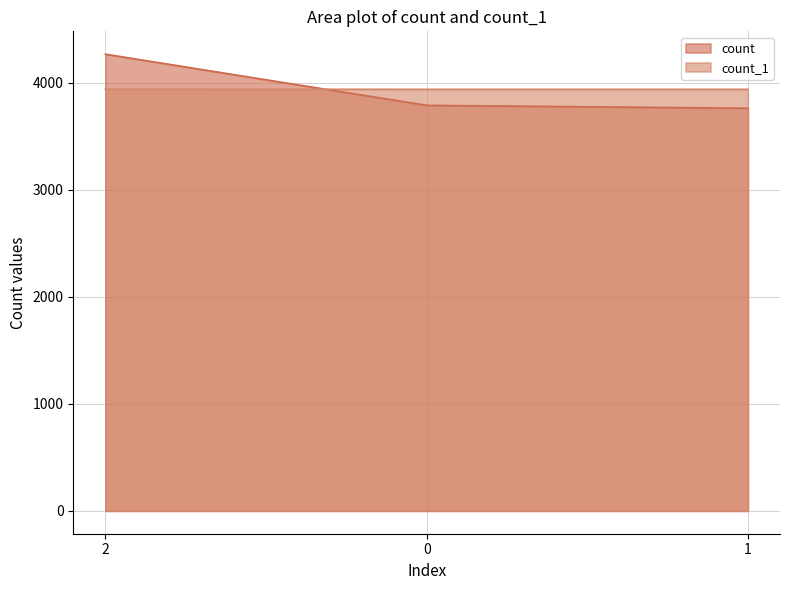

At which label does count reach its minimum?

1